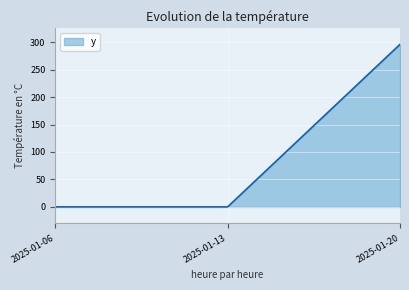

What is the difference between the maximum and minimum values?

296